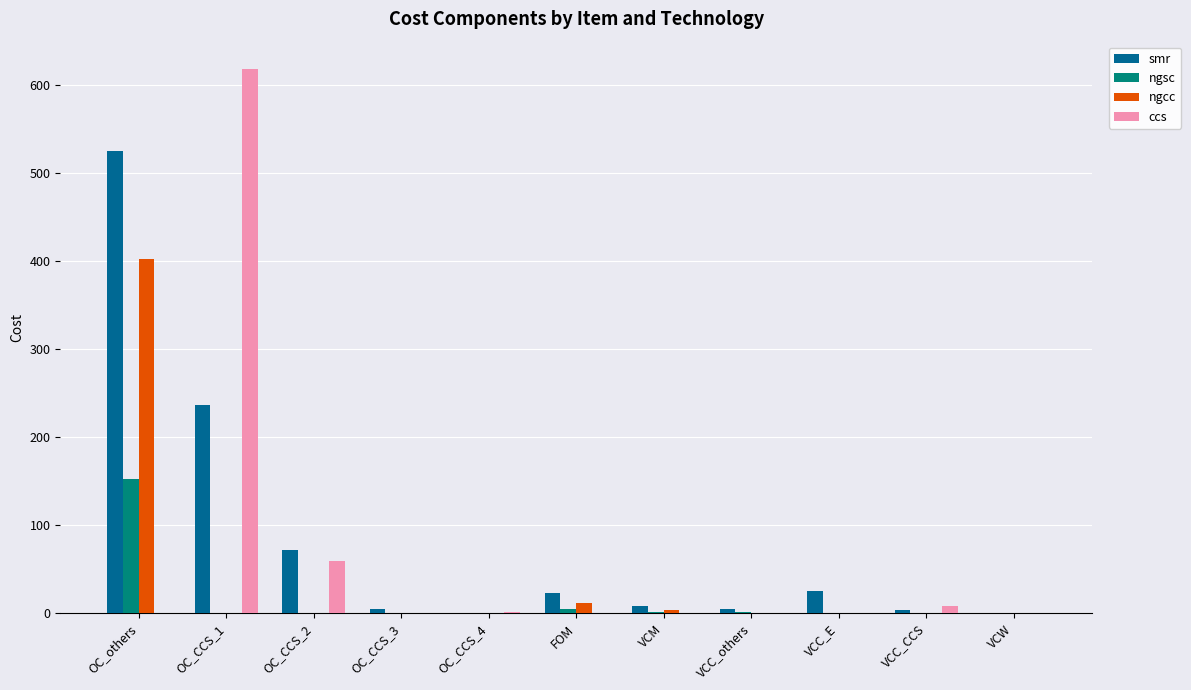

At which category is the sum across all series the highest?

OC_others